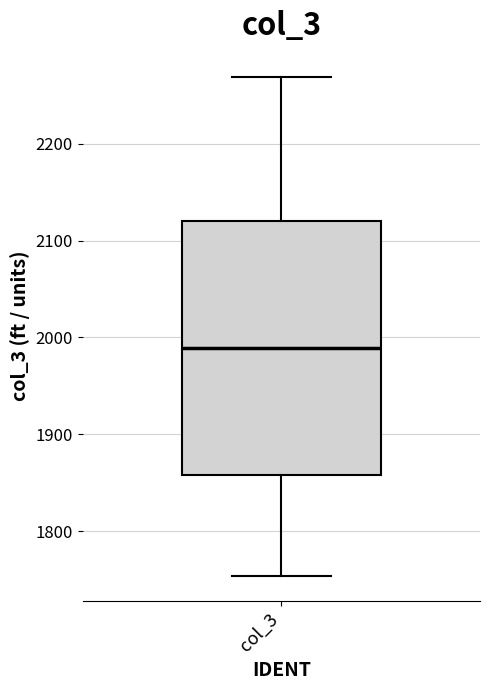

Where is the lower edge of the box for col_3 on the y-axis? The values are not printed on the chart, so give them approximately, as read against the axis.

1860